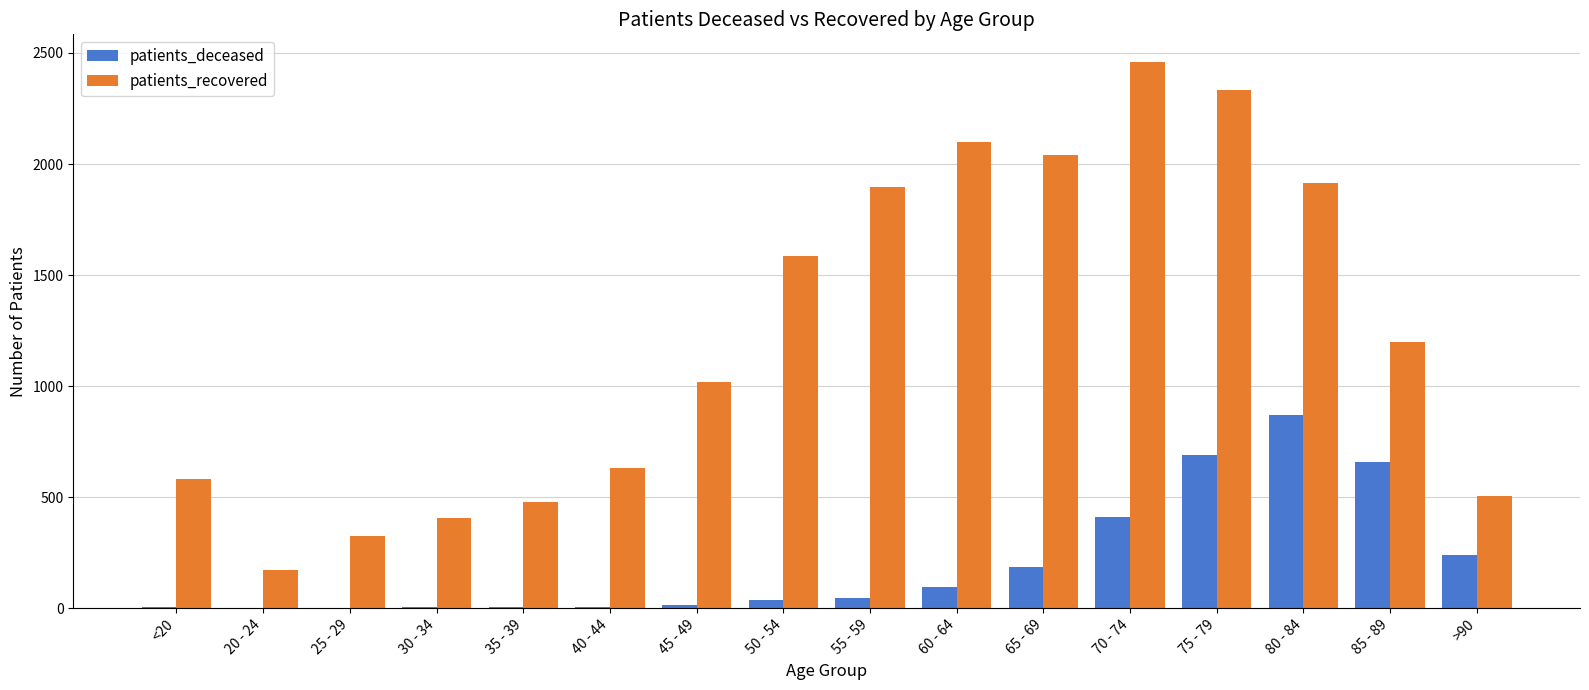

How many distinct data groups are displayed?

2